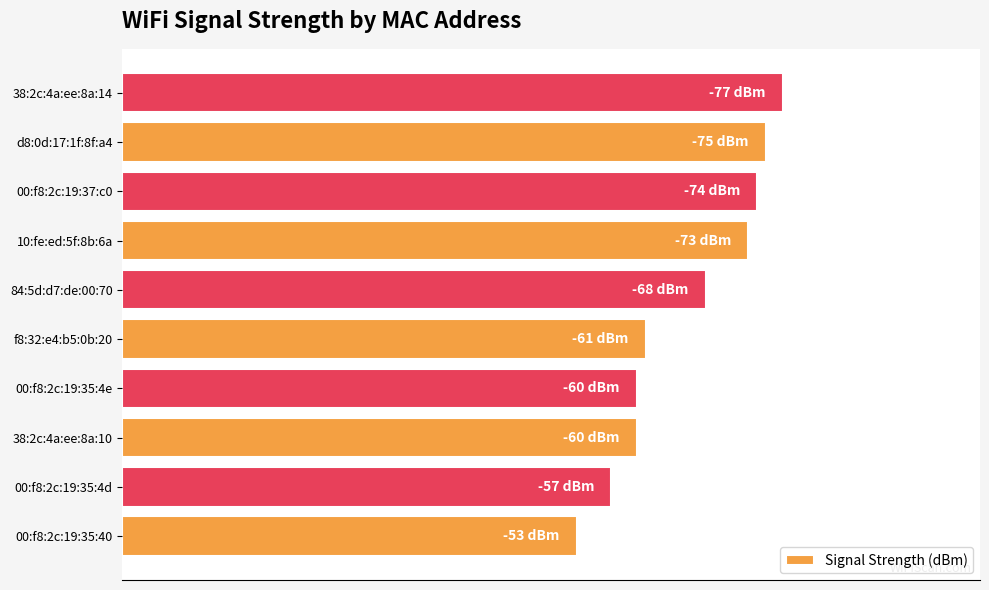

Are the bars horizontal?

Yes